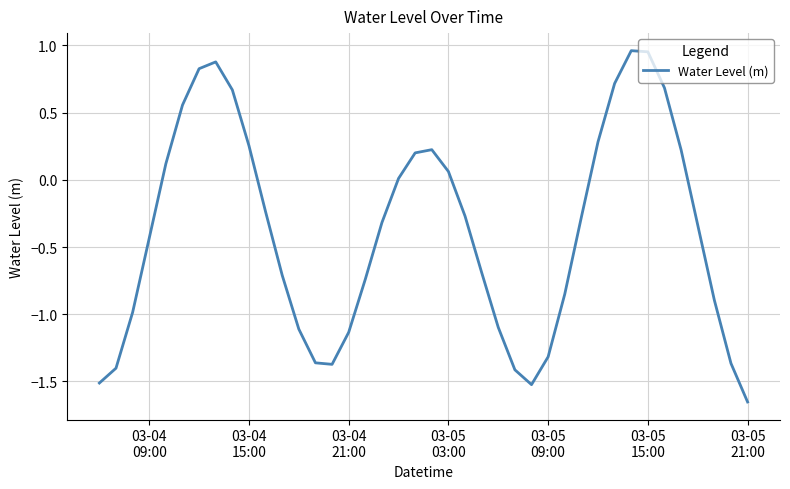

What is the difference between the maximum and minimum values?

2.6